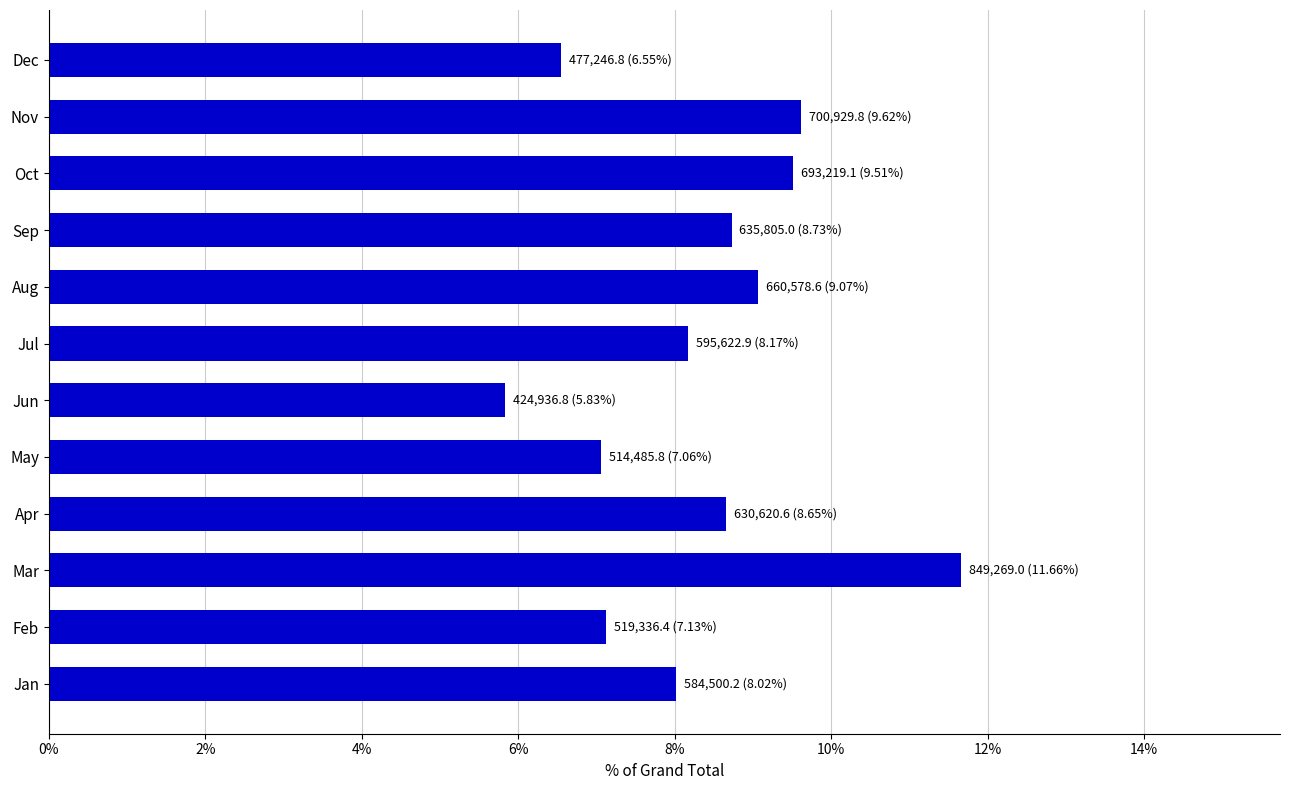

Count the values in the range 0 to 1.

12